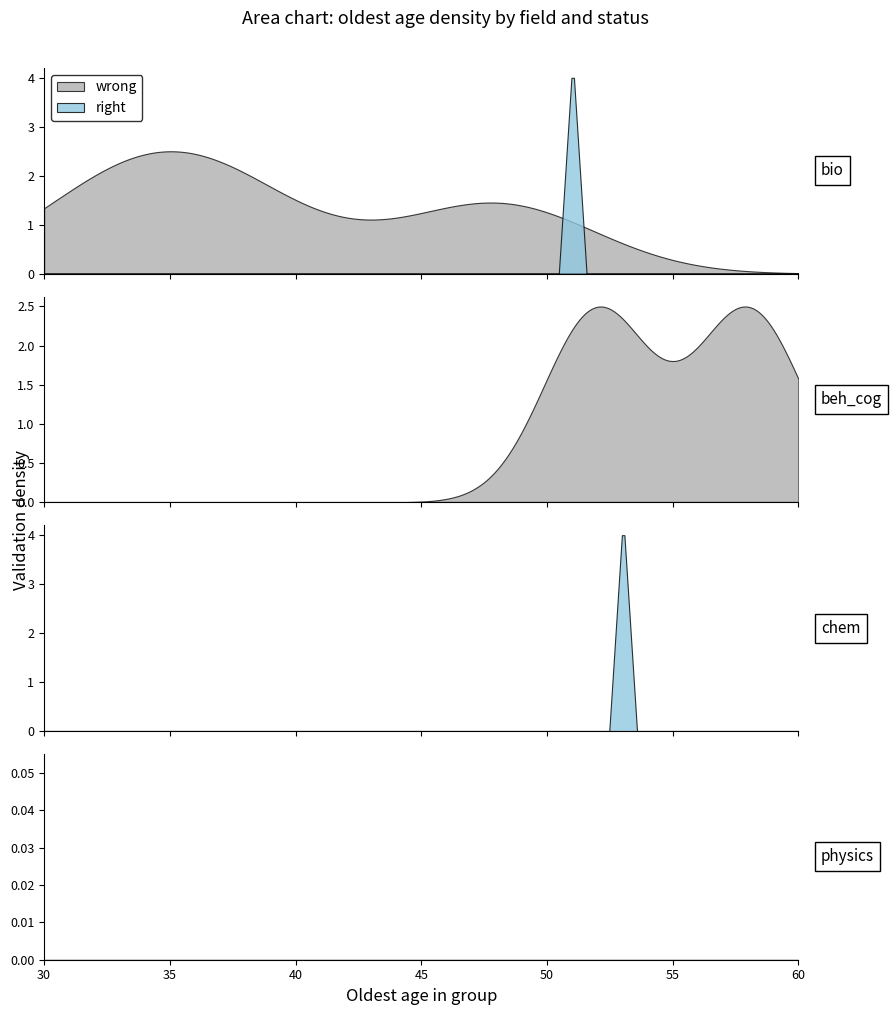

Does the chart have visible grid lines?

No